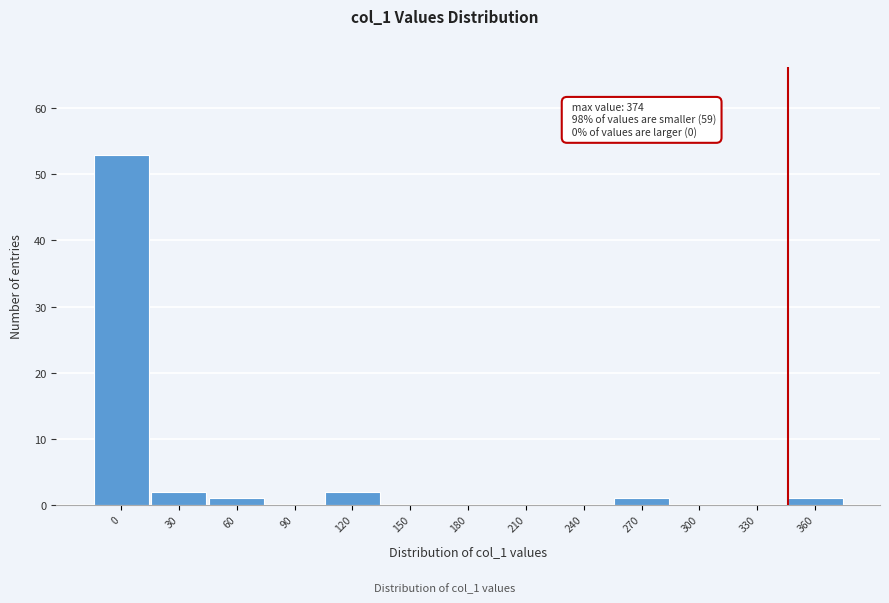

Reading left to right, transcribe all the data shown in this chart.

0=53	30=2	60=1	90=0	120=2	150=0	180=0	210=0	240=0	270=1	300=0	330=0	360=1